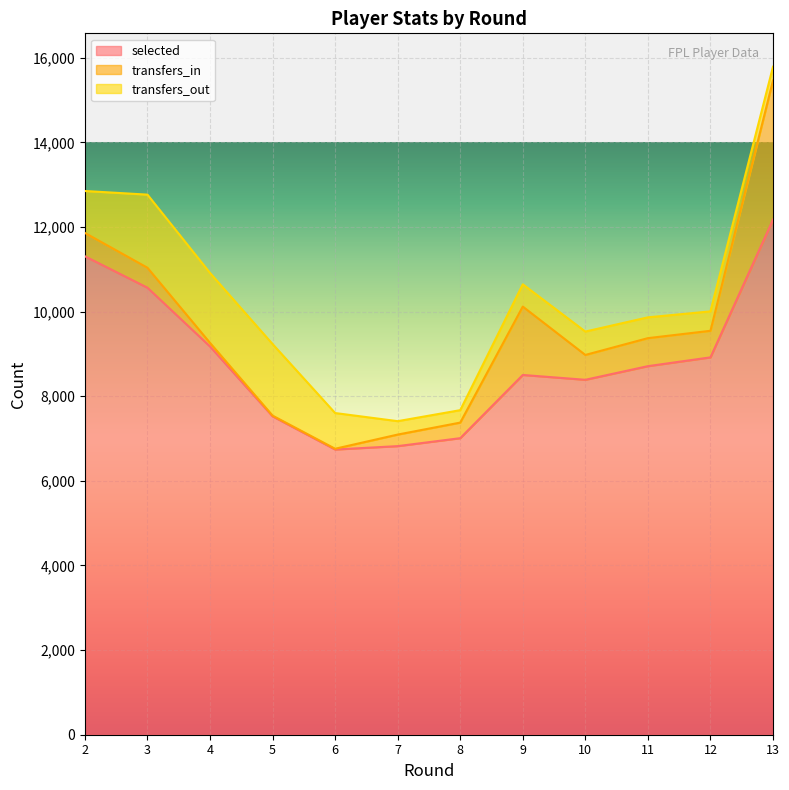

What are all the series names shown in the legend?

selected, transfers_in, transfers_out